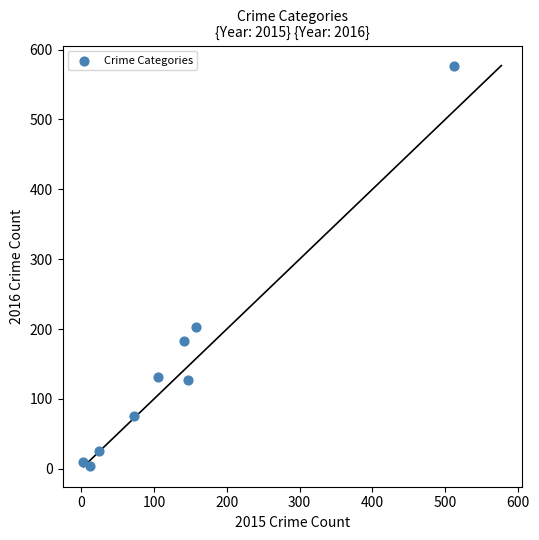

What is the average Y value?

148